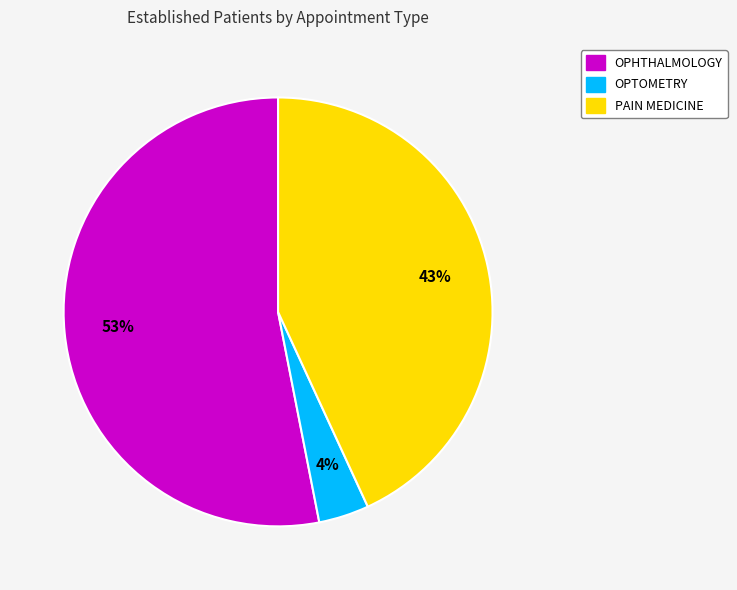

To the nearest percent, what is the difference between the largest and smallest slice percentages?

49%